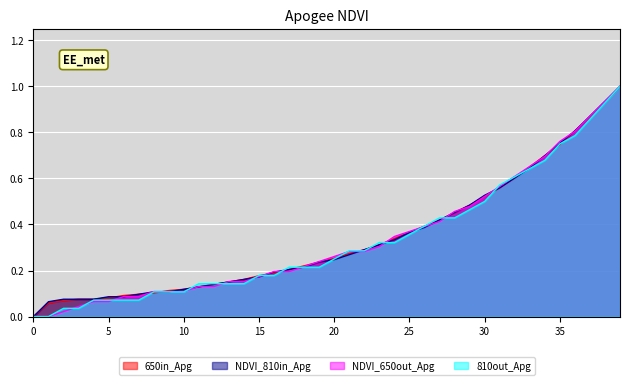

The 810out_Apg series shows 0.0 at 10. True or false?

False